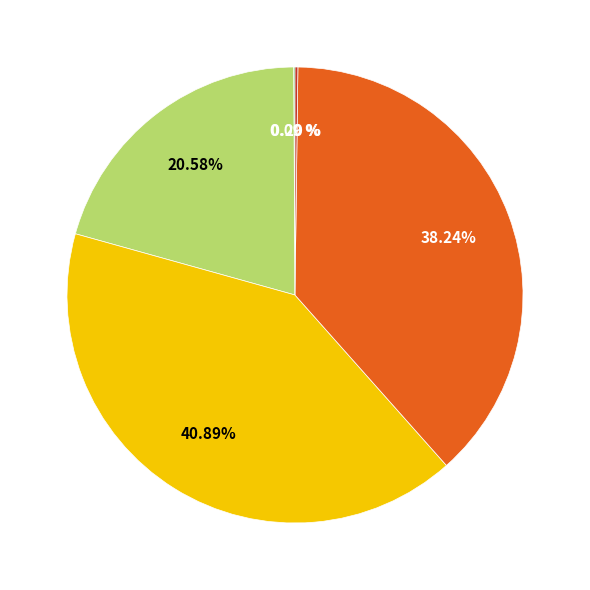

Does any single category account for the majority?

No